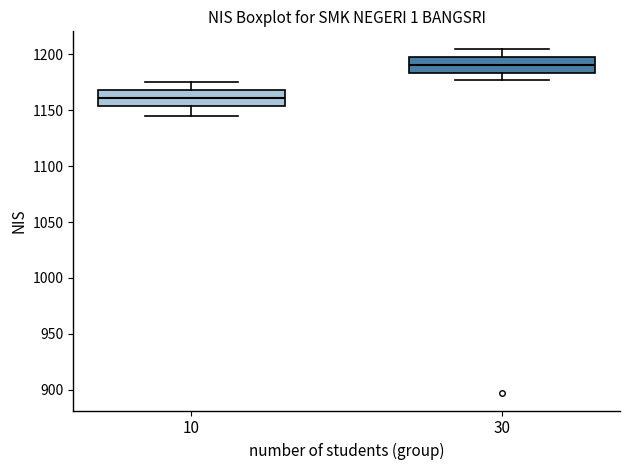

Where is the lower edge of the box at x = 10 on the y-axis? The values are not printed on the chart, so give them approximately, as read against the axis.

1155